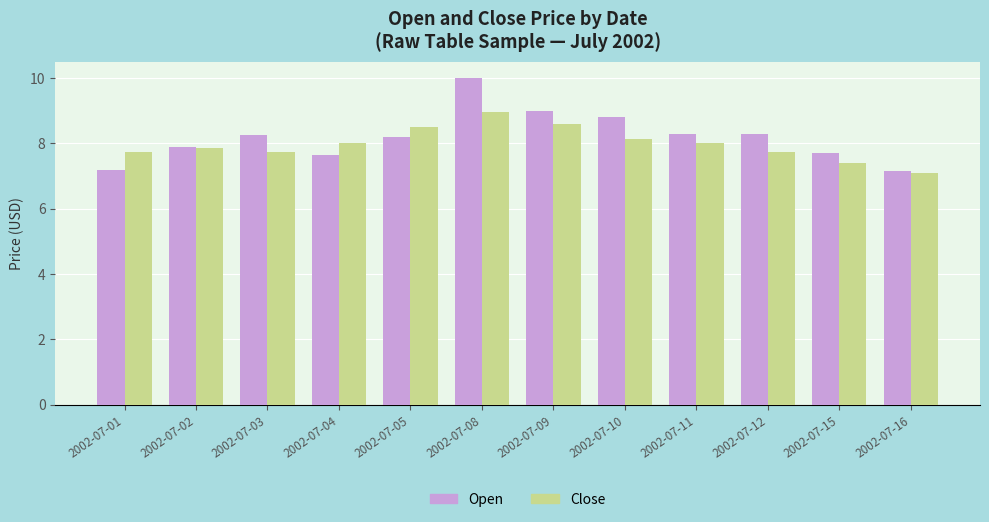

Rank the series at 2002-07-09 from highest to lowest value.

Open, Close